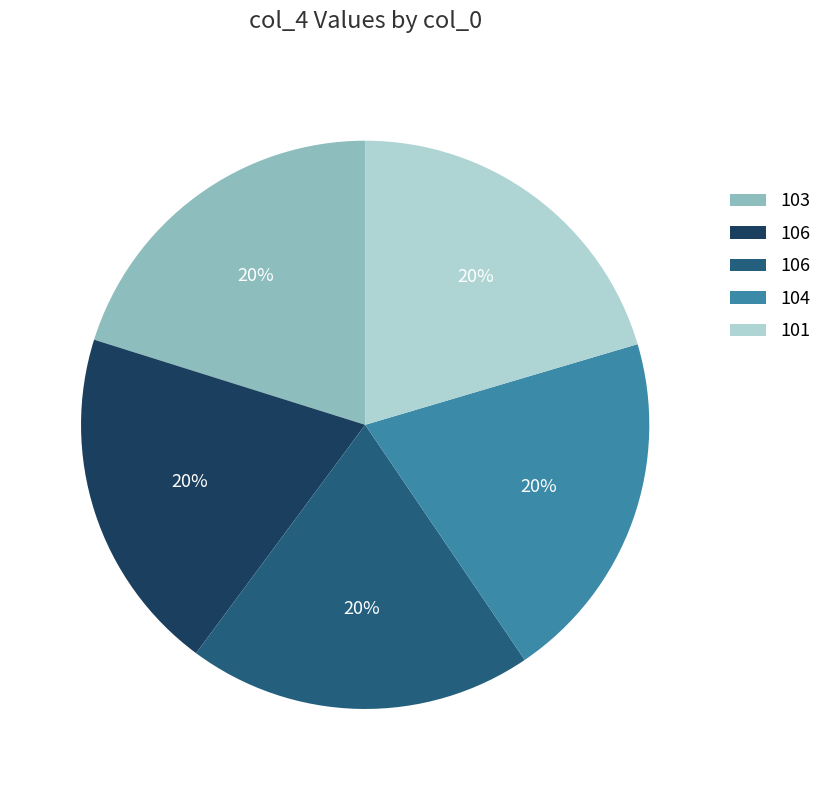

To the nearest percent, what is the average slice percentage?

20%